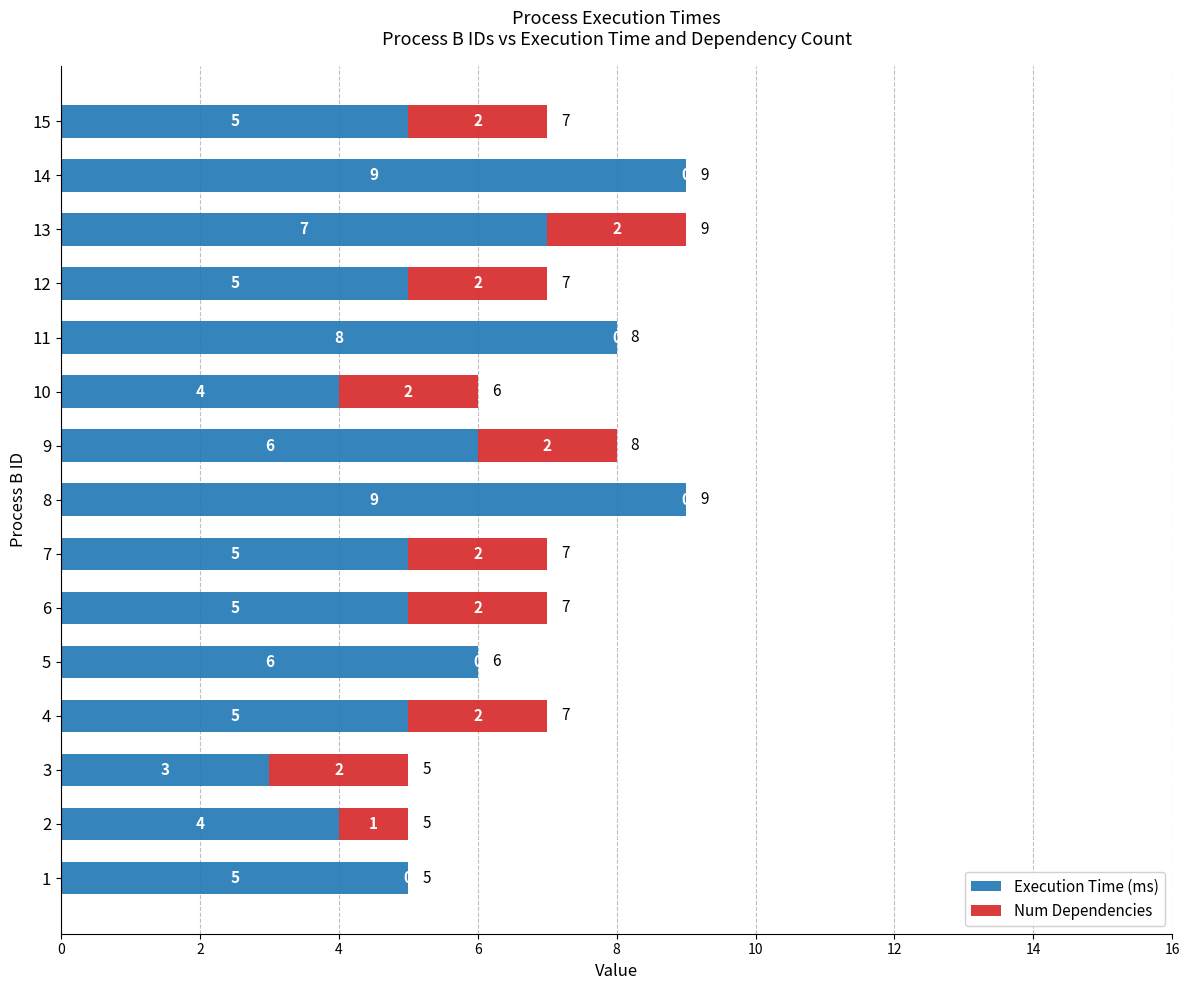

What is the sum of the Execution Time (ms) values at 10 and 15?

9